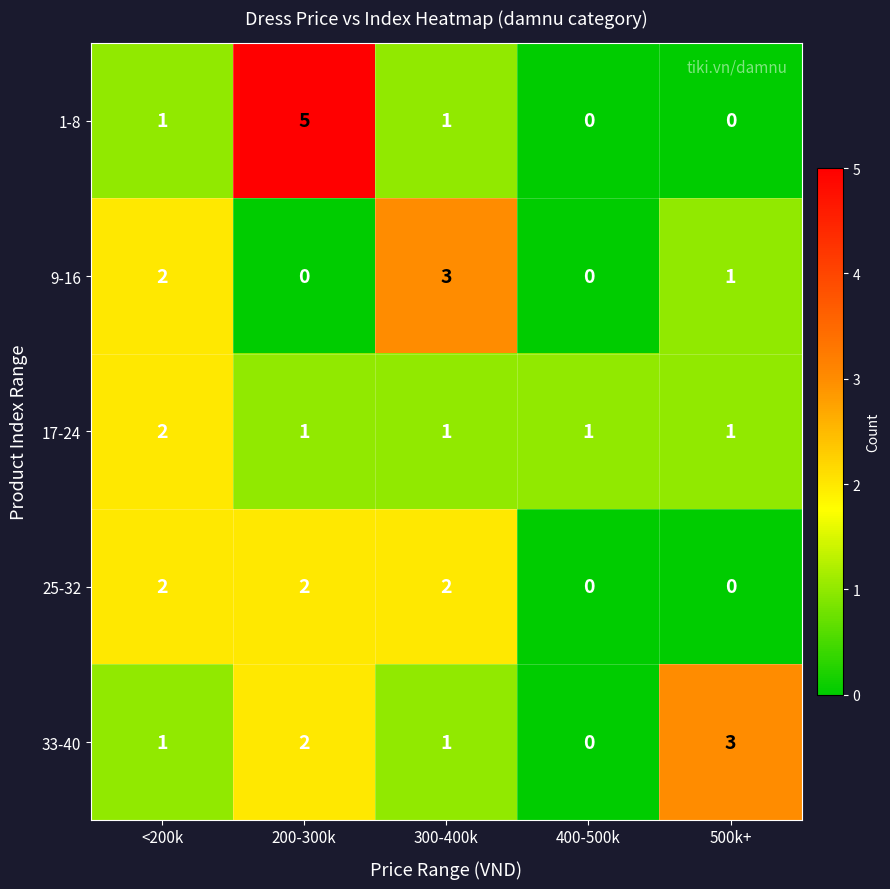

Which series has the widest spread of values?

1-8